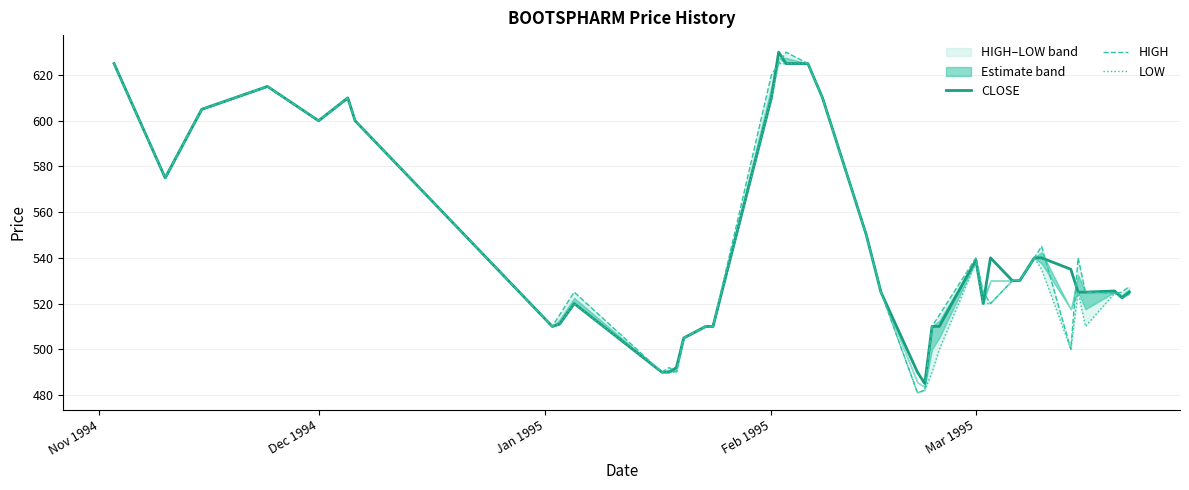

What is the lowest value of the CLOSE series?

485.0